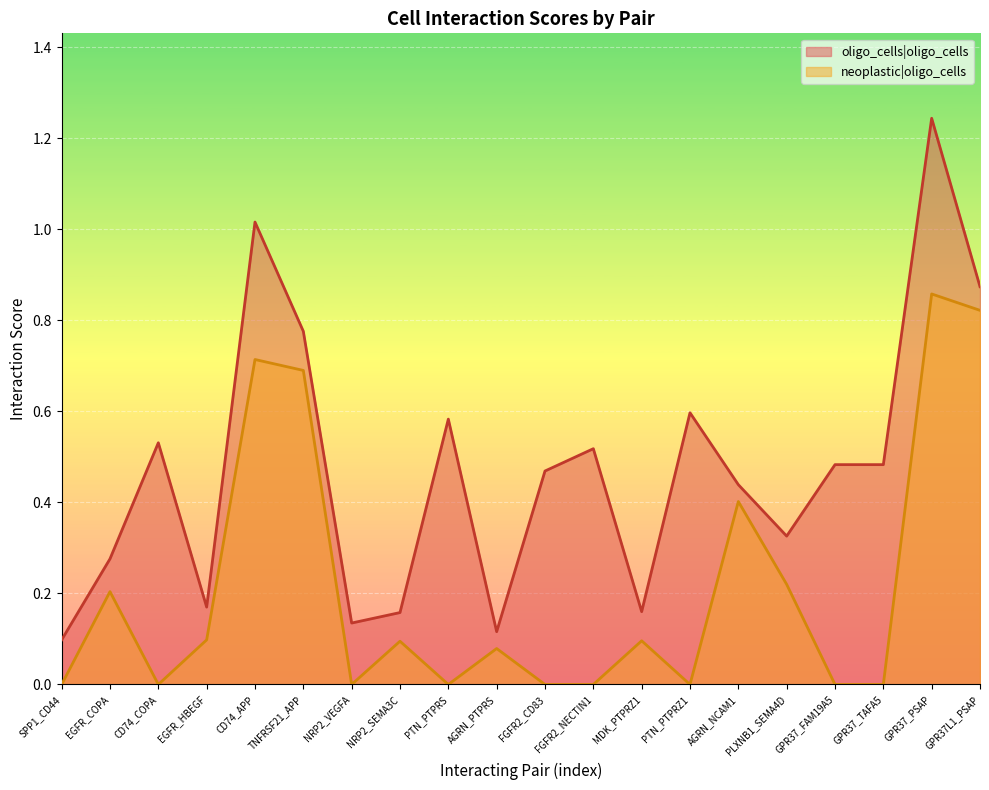

Rank the series by their maximum value, from lowest to highest.

neoplastic|oligo_cells, oligo_cells|oligo_cells